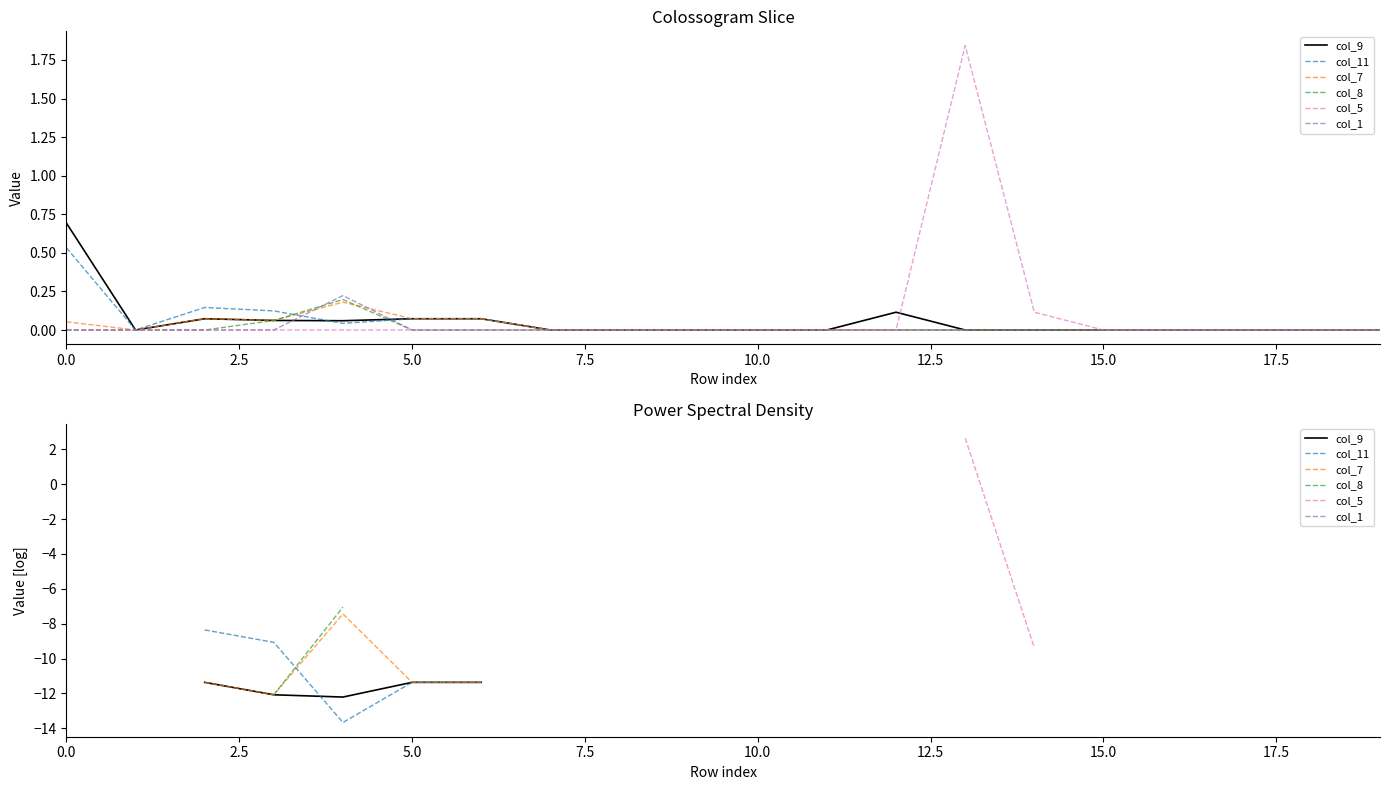

Is the value of col_11 at 19 greater than the value of col_8 at 17?

No